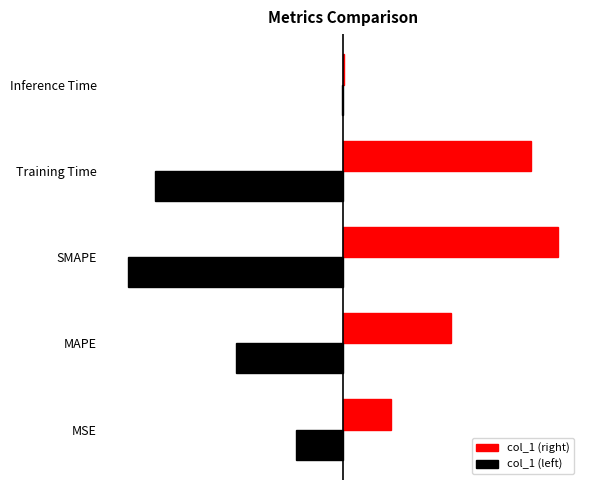

What position from the left is SMAPE?

3